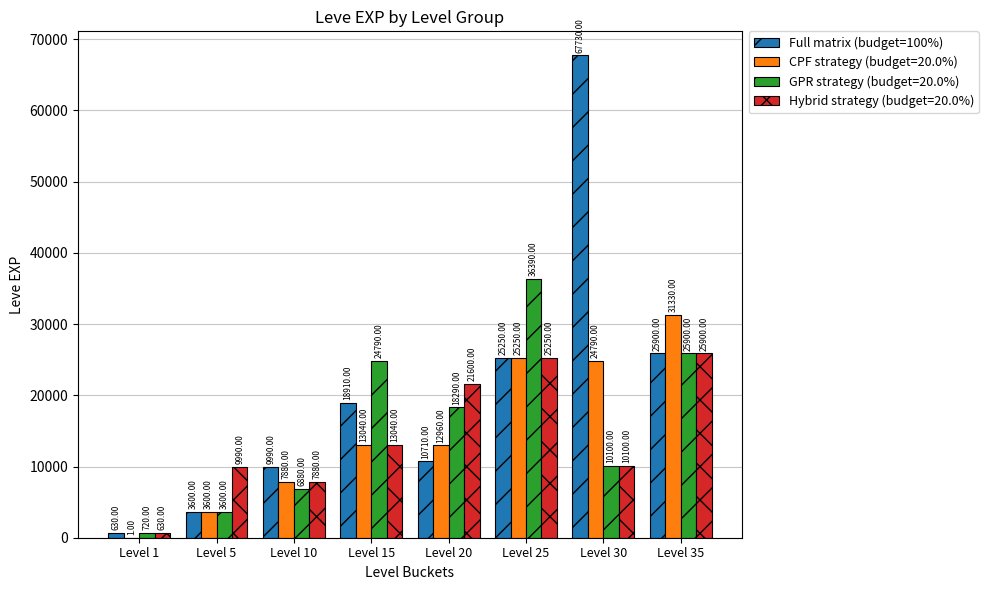

What is the sum of the Hybrid strategy (budget=20.0%) values at Level 35 and Level 1?

26530